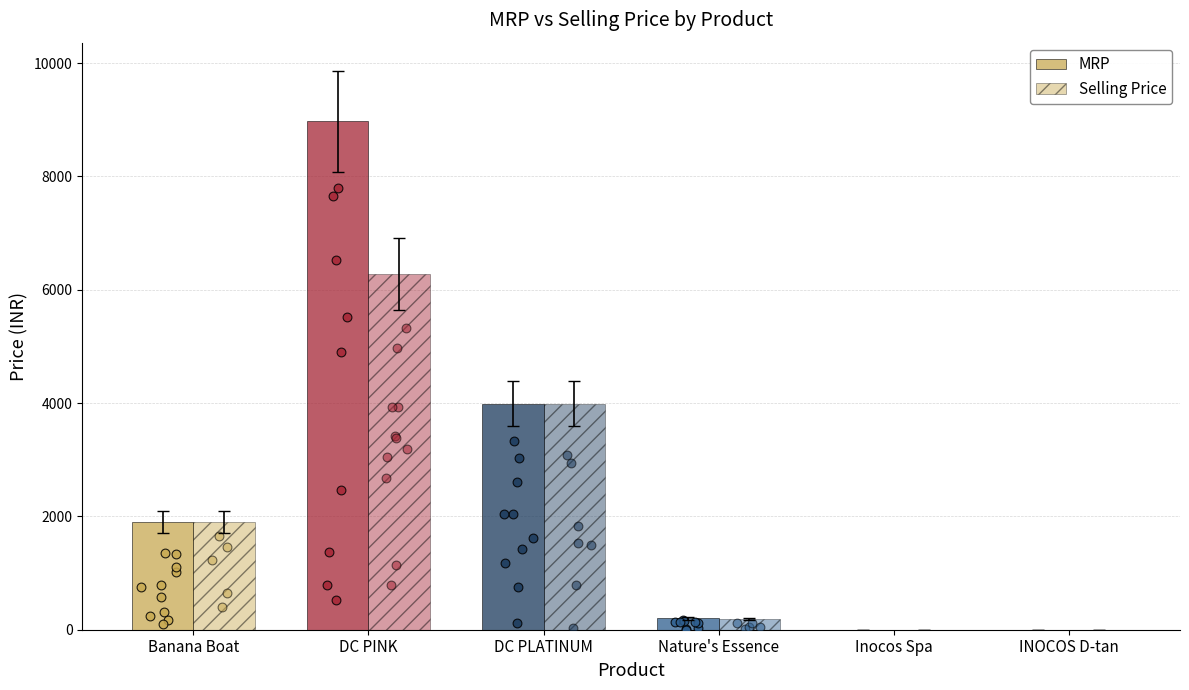

What is the total value across all series at DC PINK?

15247